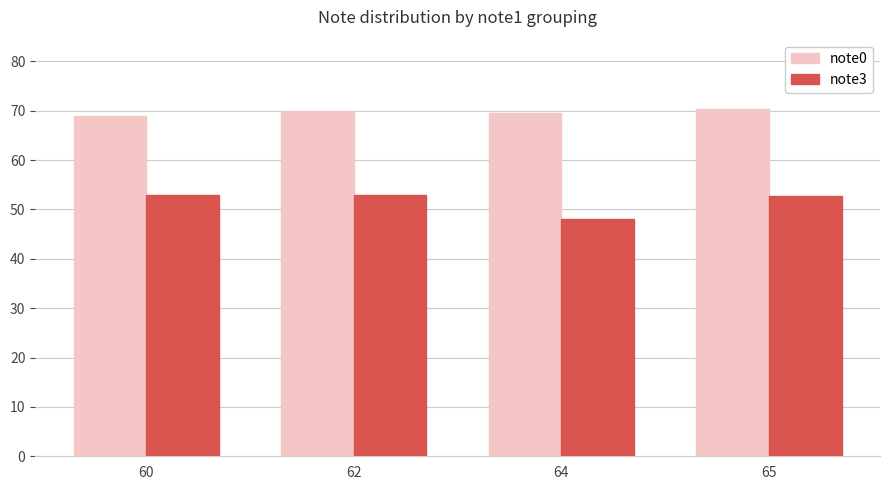

Rank the series by their maximum value, from highest to lowest.

note0, note3